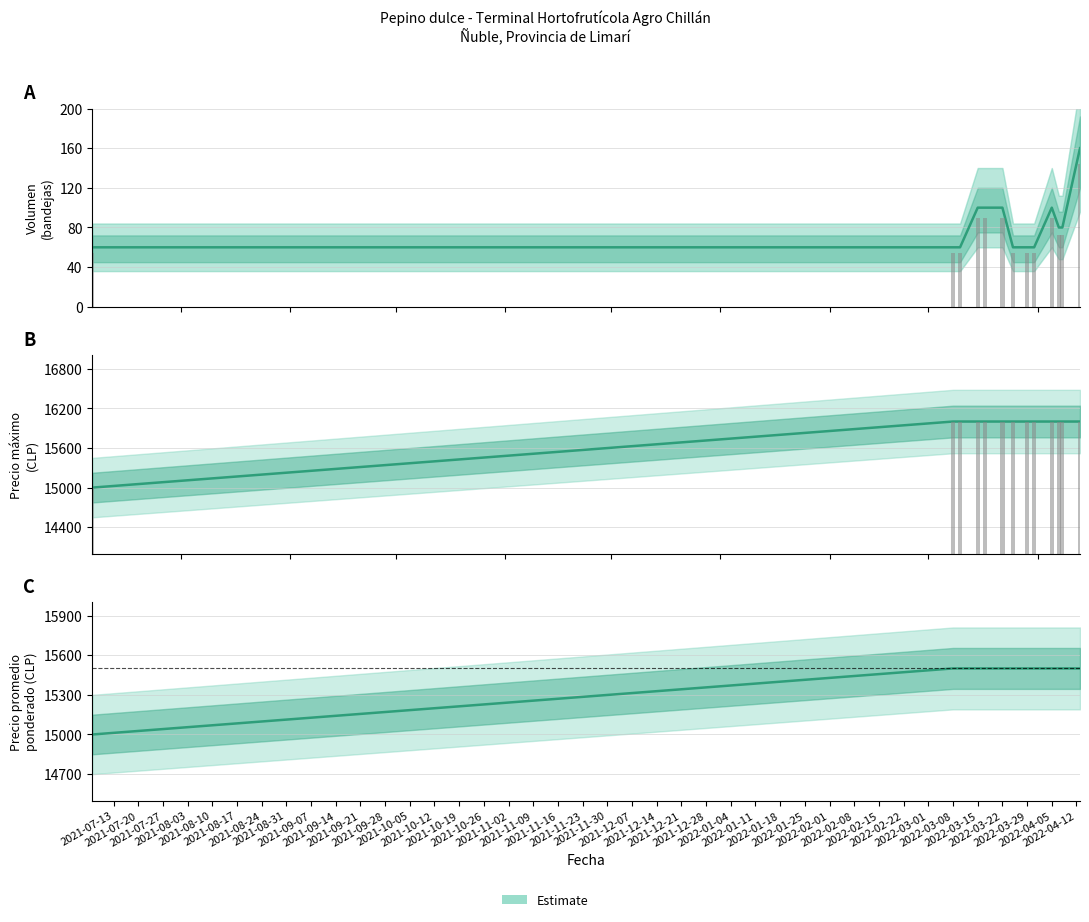

Reading right to left, what are all the values shown in this chart?

Volumen (Estimate): 160	80	80	100	60	60	60	100	100	100	60	60	60
Precio máximo (Estimate): 16000	16000	16000	16000	16000	16000	16000	16000	16000	16000	16000	16000	15000
Precio promedio ponderado: 15500	15500	15500	15500	15500	15500	15500	15500	15500	15500	15500	15500	15000